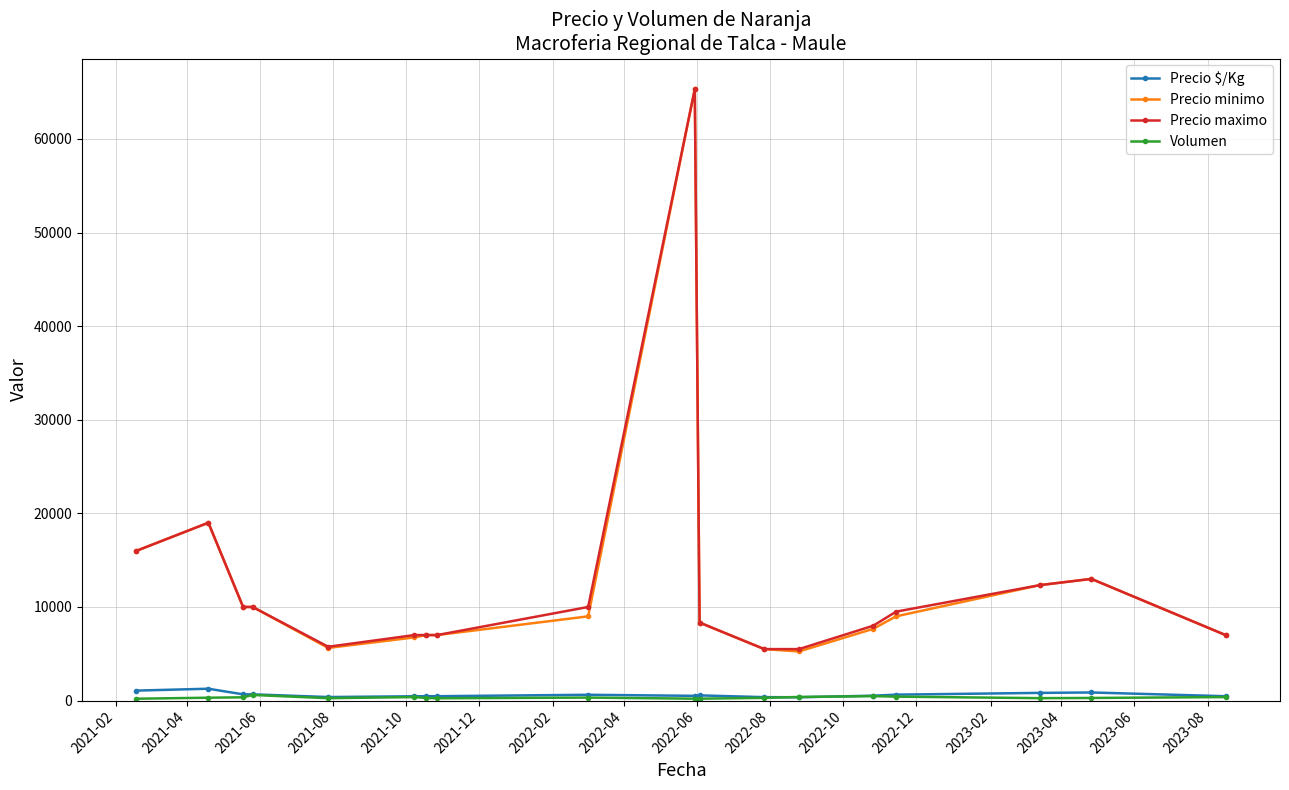

Which series has the widest spread of values?

Precio minimo